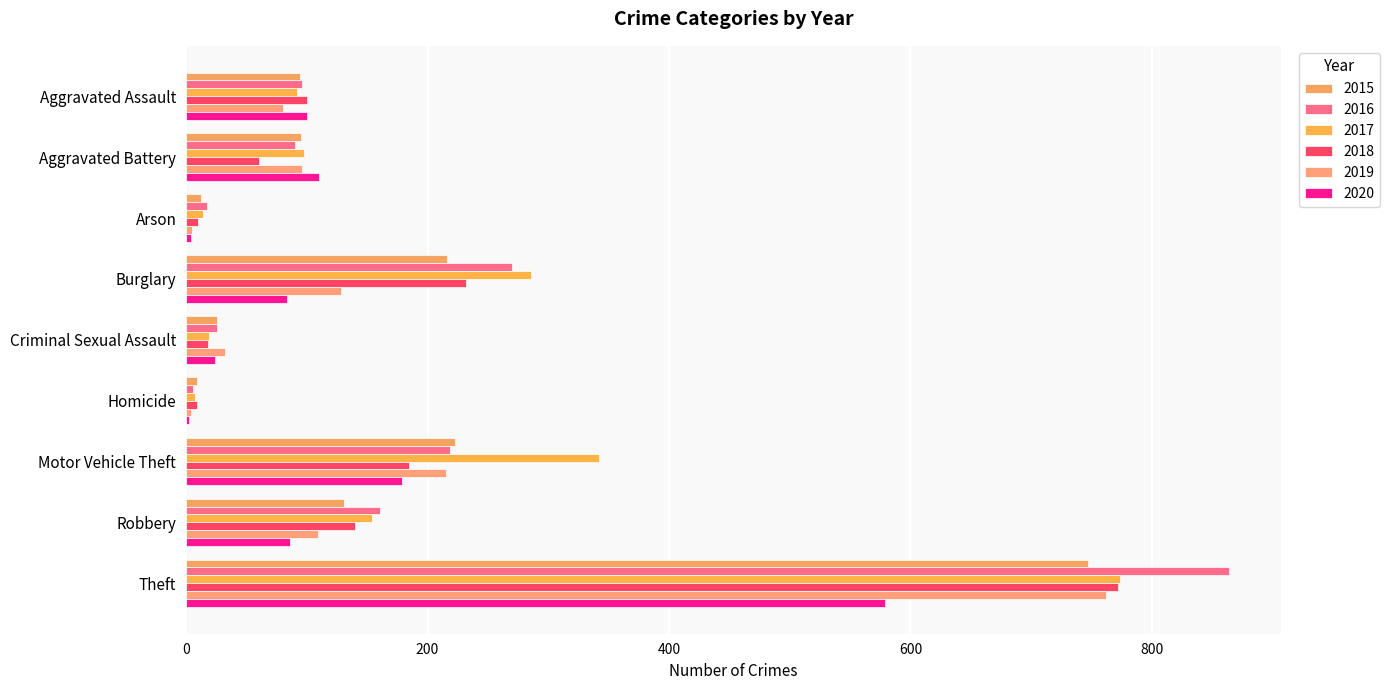

What position from the left is Aggravated Battery?

2